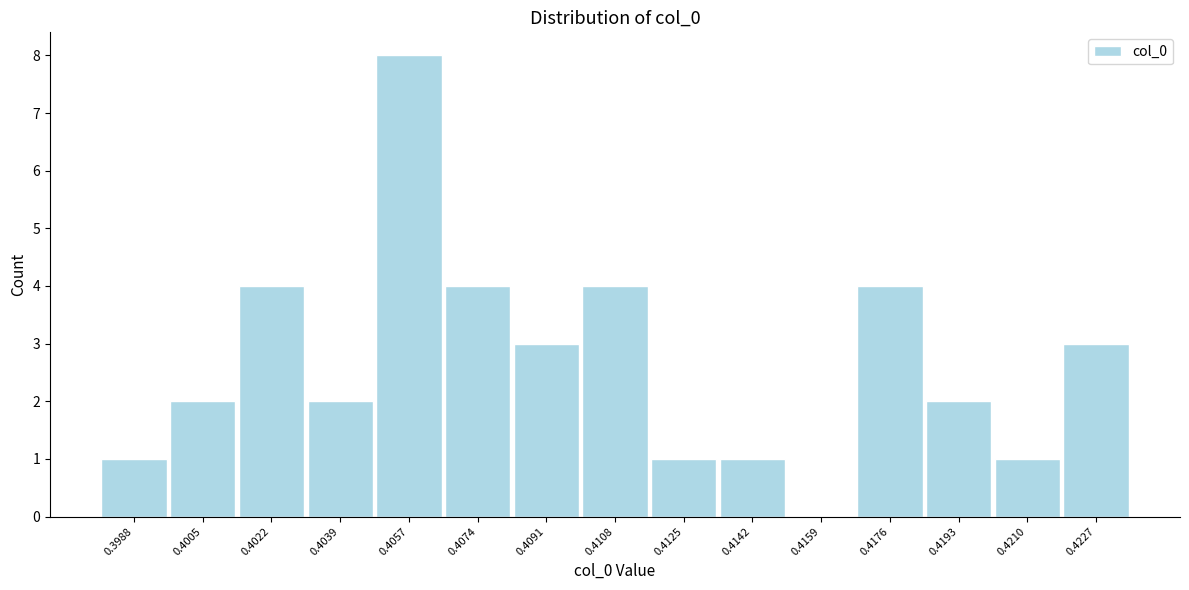

Reading left to right, extract all data points from this chart.

0.3988=1	0.4005=2	0.4022=4	0.4039=2	0.4057=8	0.4074=4	0.4091=3	0.4108=4	0.4125=1	0.4142=1	0.4159=0	0.4176=4	0.4193=2	0.4210=1	0.4227=3